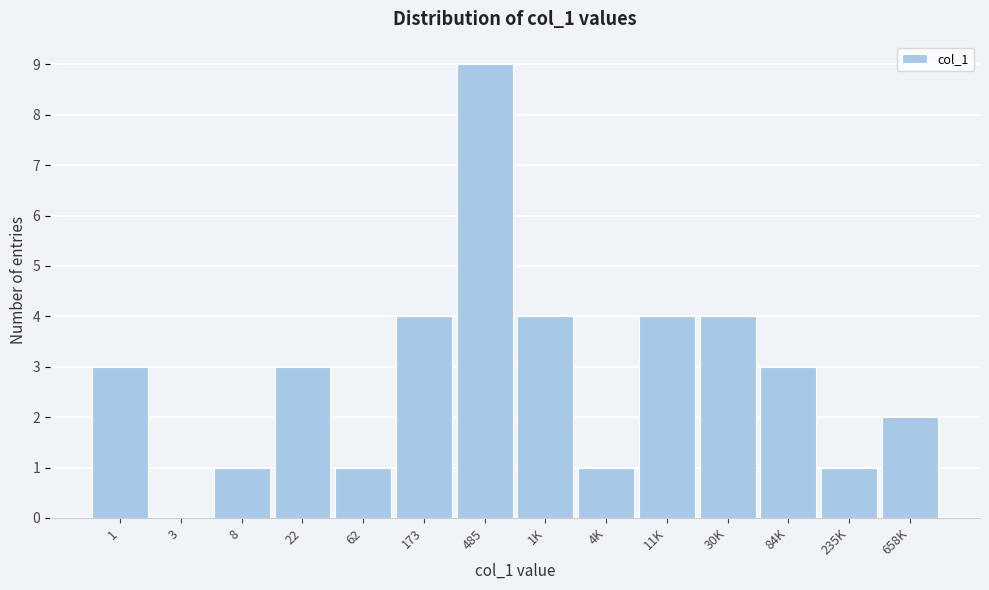

Reading left to right, list all the values displayed in this chart.

1=3	3=0	8=1	22=3	62=1	173=4	485=9	1K=4	4K=1	11K=4	30K=4	84K=3	235K=1	658K=2